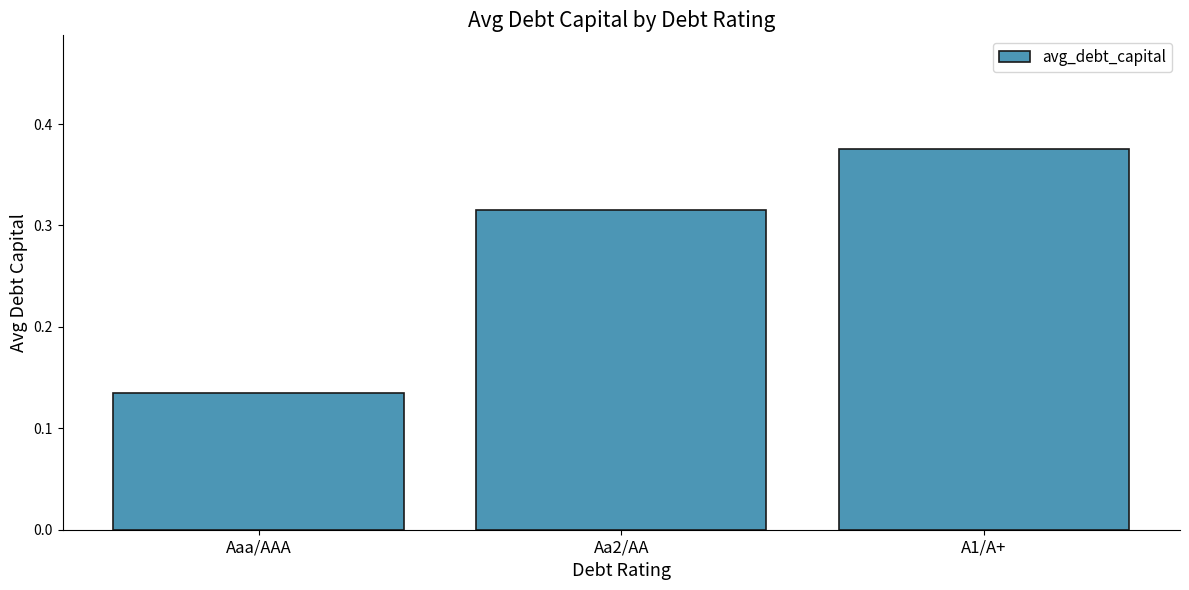

The value at Aa2/AA is 0.1. True or false?

False